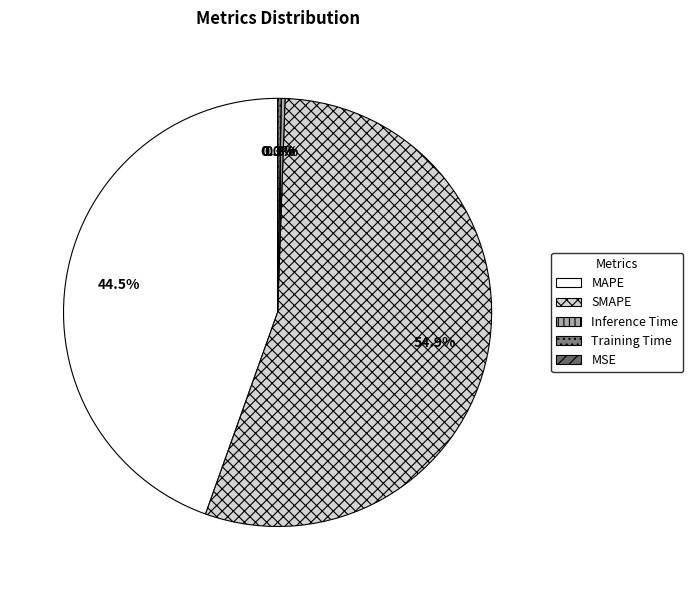

Is it true that MSE is 1% of the pie?

False